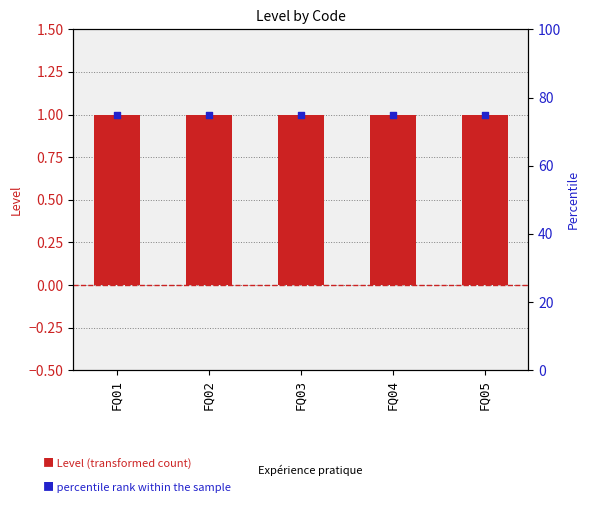

What is the total value across all series at FQ03?

76